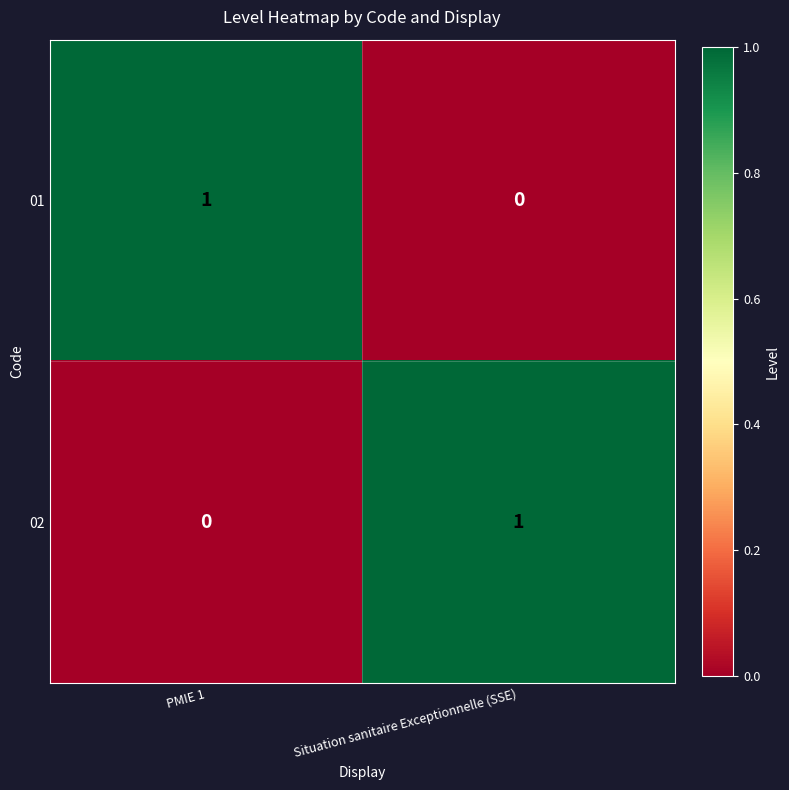

At which label does 02 reach its minimum?

PMIE 1